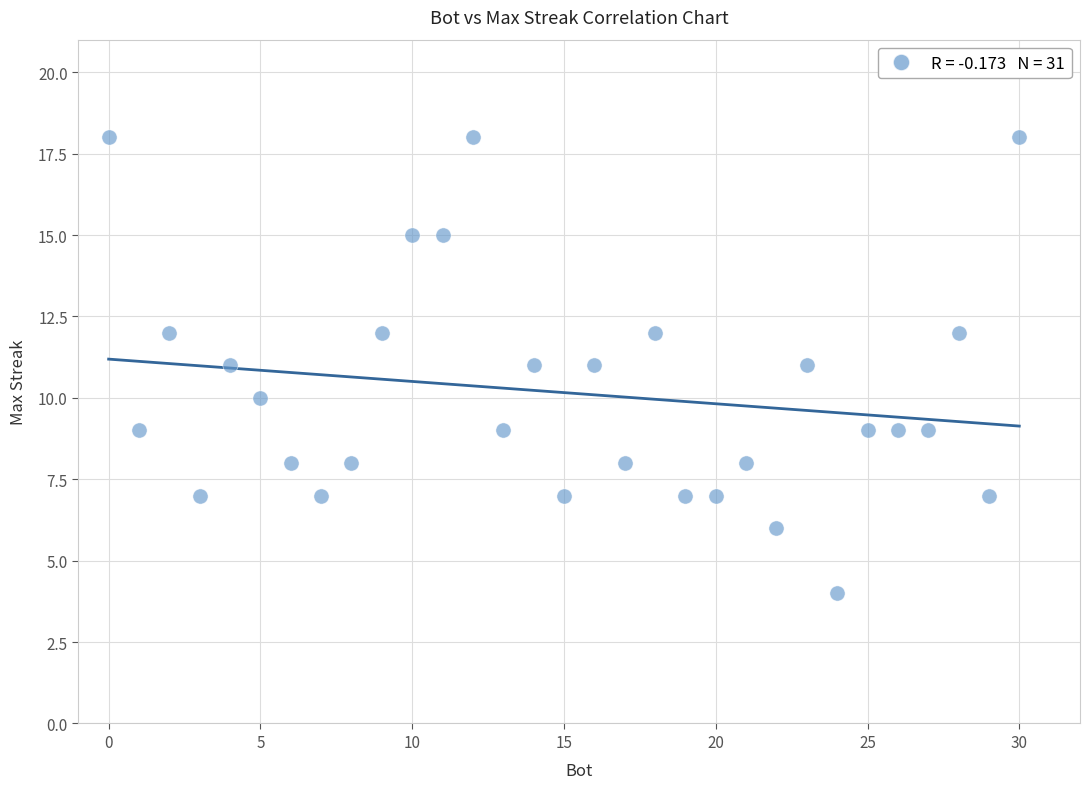

What is the range of X values (max minus min)?

30